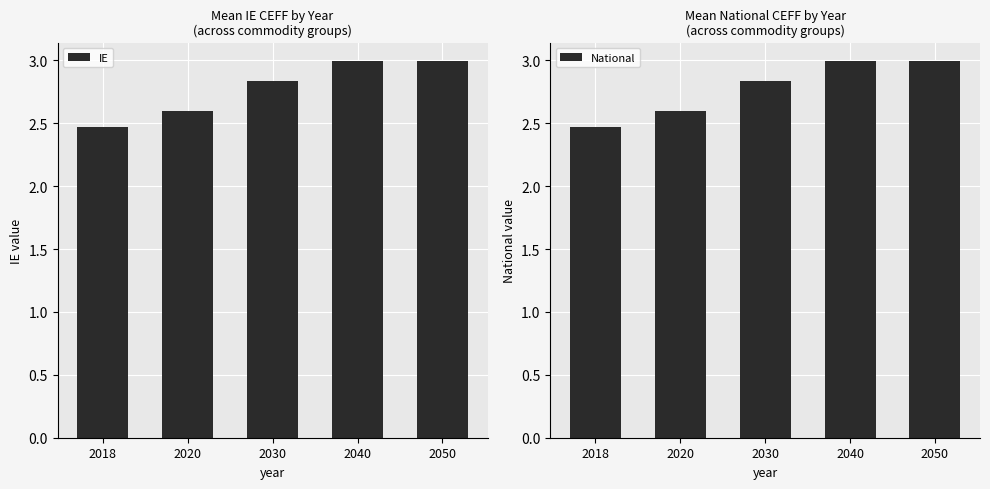

At which category is the sum across all series the highest?

2040